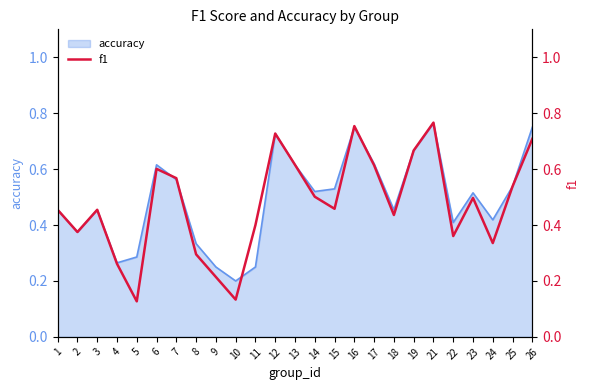

True or false: accuracy has a value of 0.1 at 10.

False